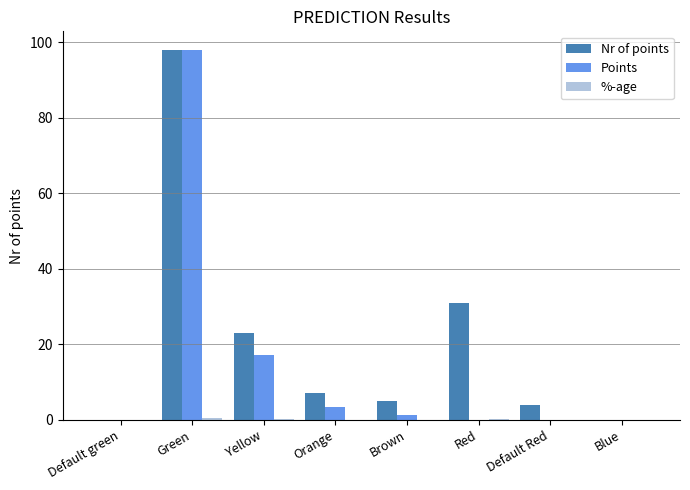

Which series has the largest total across all categories?

Nr of points